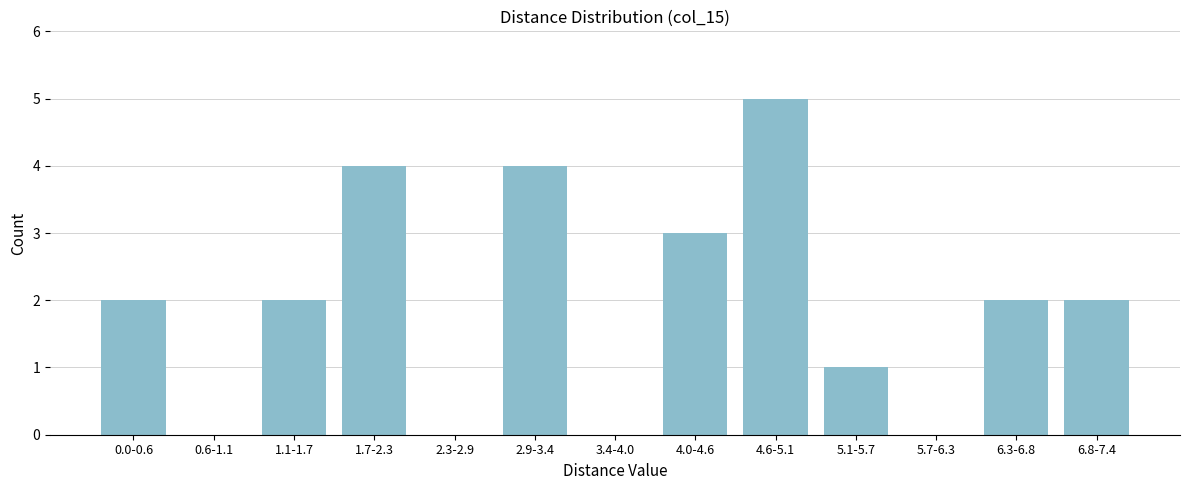

Reading right to left, transcribe all the data shown in this chart.

6.8-7.4=2	6.3-6.8=2	5.7-6.3=0	5.1-5.7=1	4.6-5.1=5	4.0-4.6=3	3.4-4.0=0	2.9-3.4=4	2.3-2.9=0	1.7-2.3=4	1.1-1.7=2	0.6-1.1=0	0.0-0.6=2